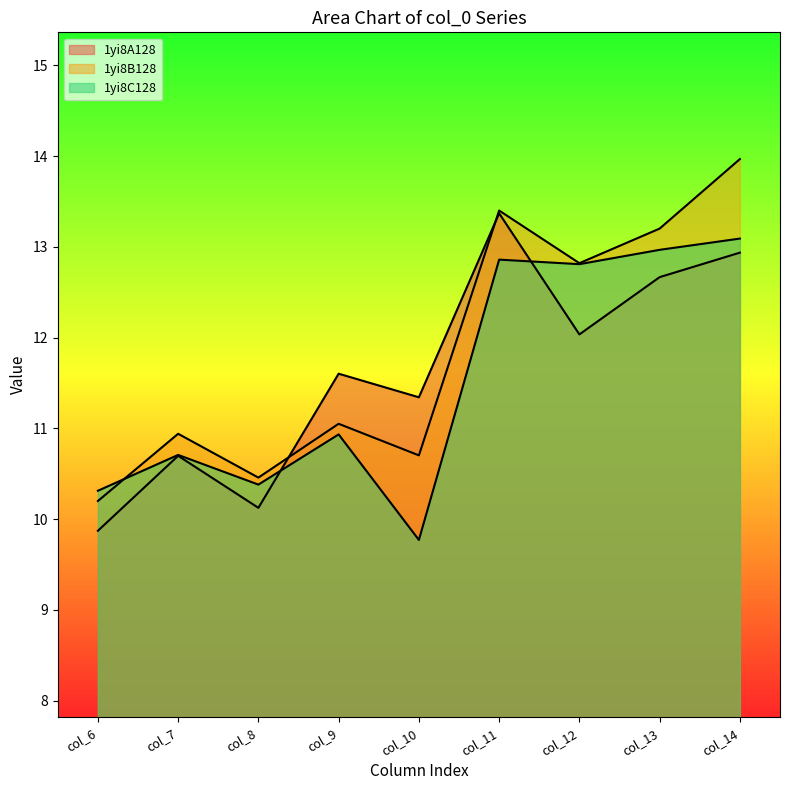

After their last crossing, which series has the higher values: 1yi8A128 or 1yi8B128?

1yi8B128